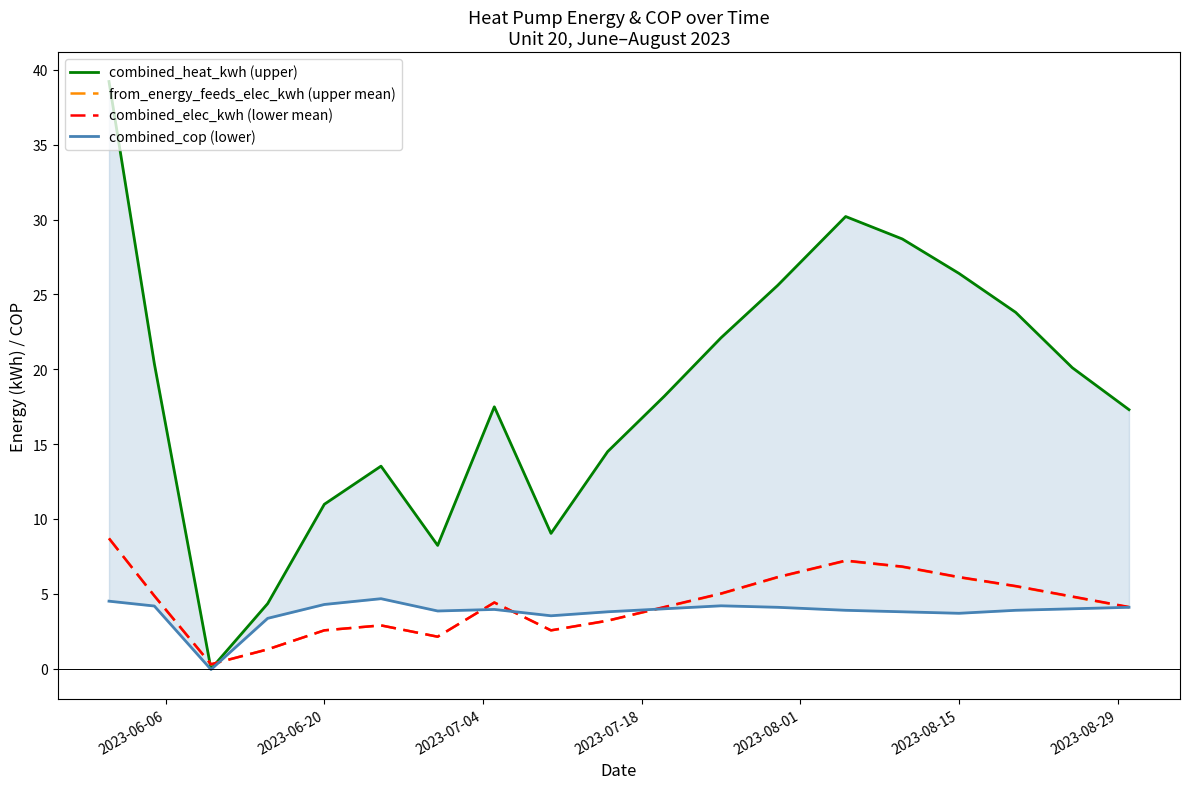

Between which two adjacent categories do combined_cop (lower) and from_energy_feeds_elec_kwh (upper mean) first intersect?

2023-07-04 and 2023-07-18